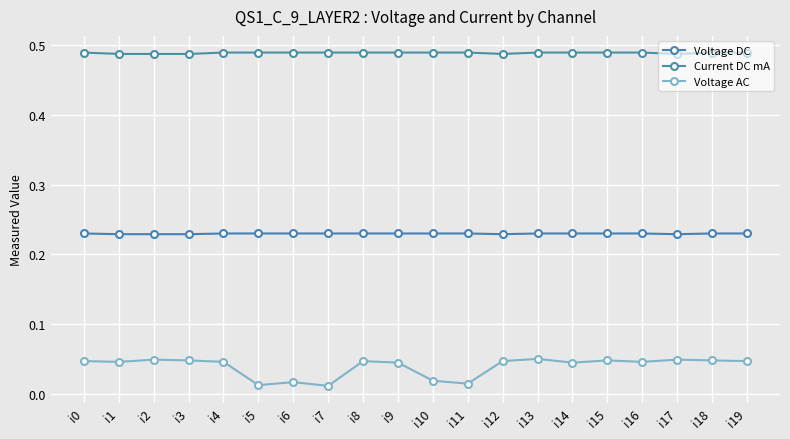

The value of Voltage AC at i13 is 0.1. True or false?

False